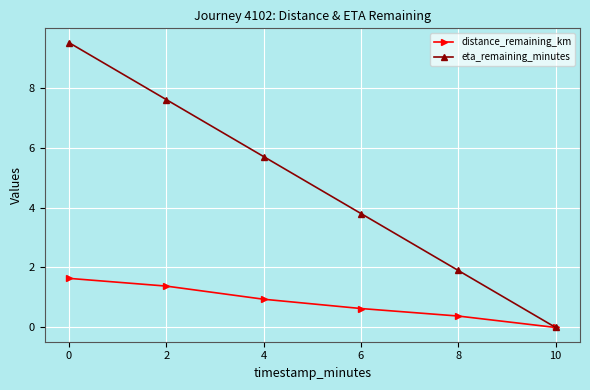

Reading left to right, what are all the values shown in this chart?

distance_remaining_km: 1.6	1.4	0.9	0.6	0.4	0.0
eta_remaining_minutes: 9.5	7.6	5.7	3.8	1.9	0.0